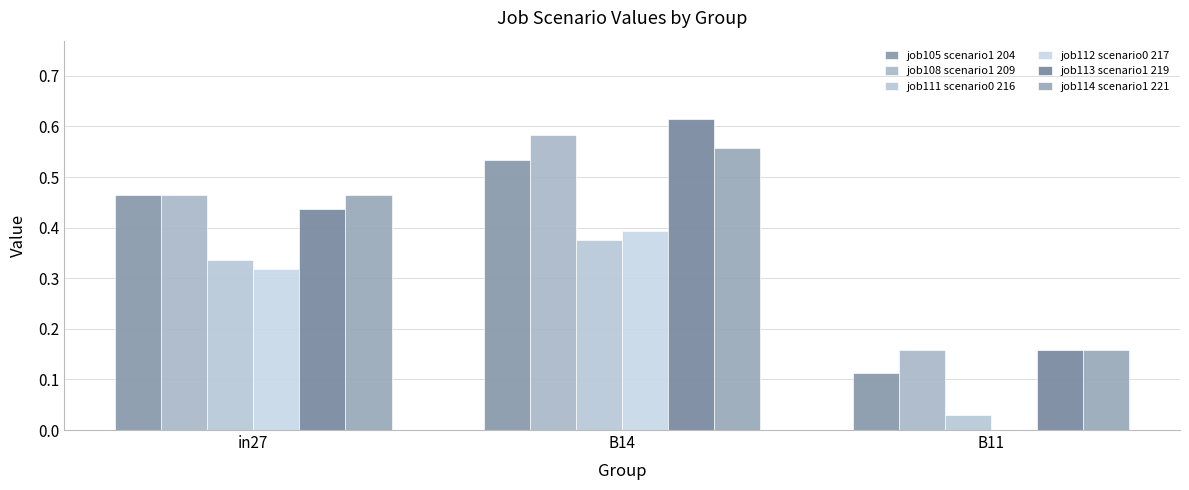

Which series has the widest spread of values?

job113 scenario1 219